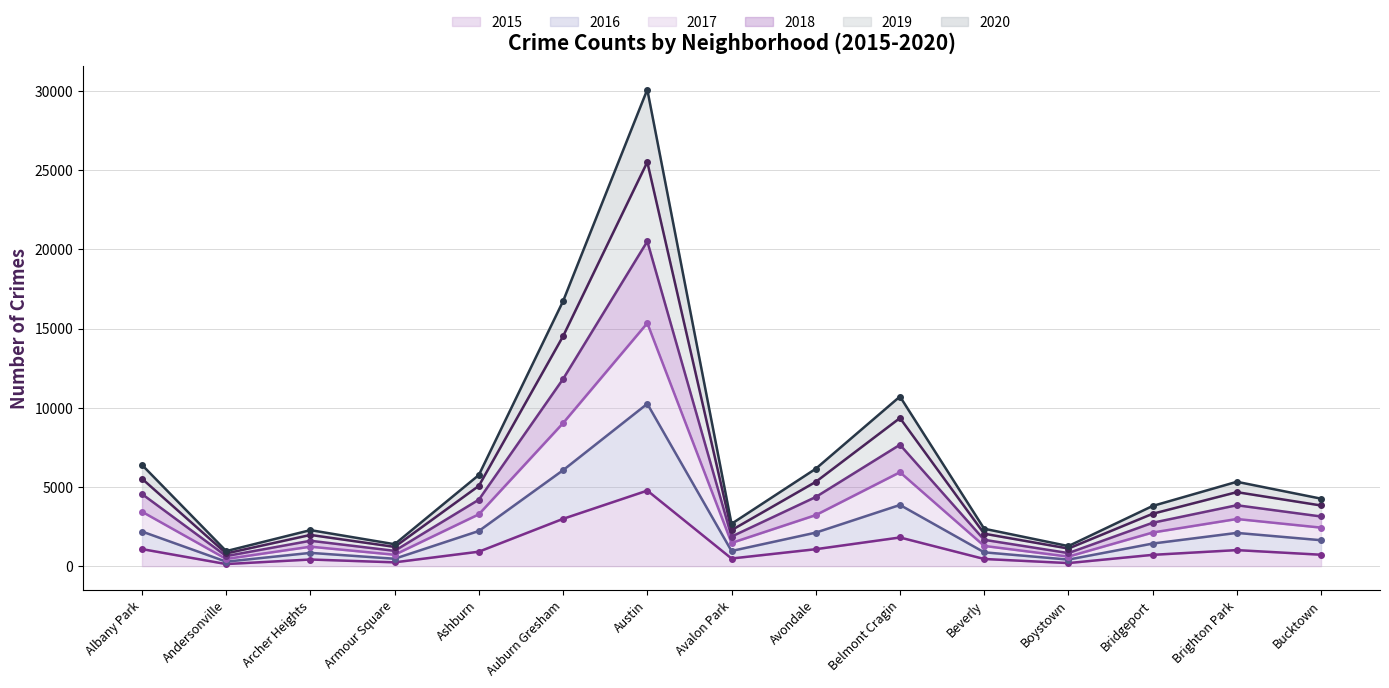

List the labels in order of 2018 value, smallest first.

Andersonville, Boystown, Armour Square, Archer Heights, Beverly, Avalon Park, Bridgeport, Bucktown, Brighton Park, Ashburn, Avondale, Albany Park, Belmont Cragin, Auburn Gresham, Austin